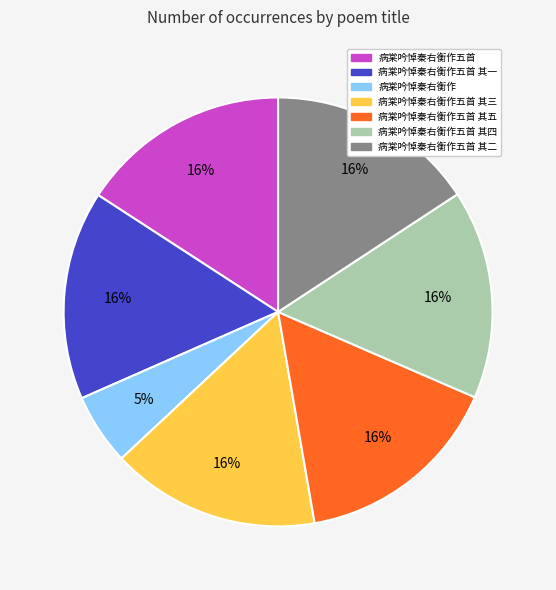

Is 病棠吟悼秦右衡作五首 其五 the majority of the pie?

No